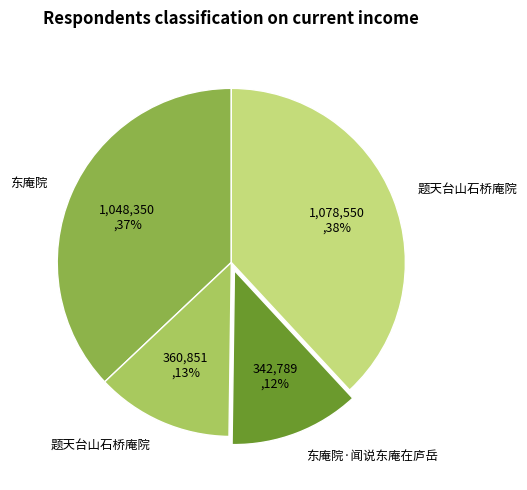

To the nearest percent, what is the average slice percentage?

25%